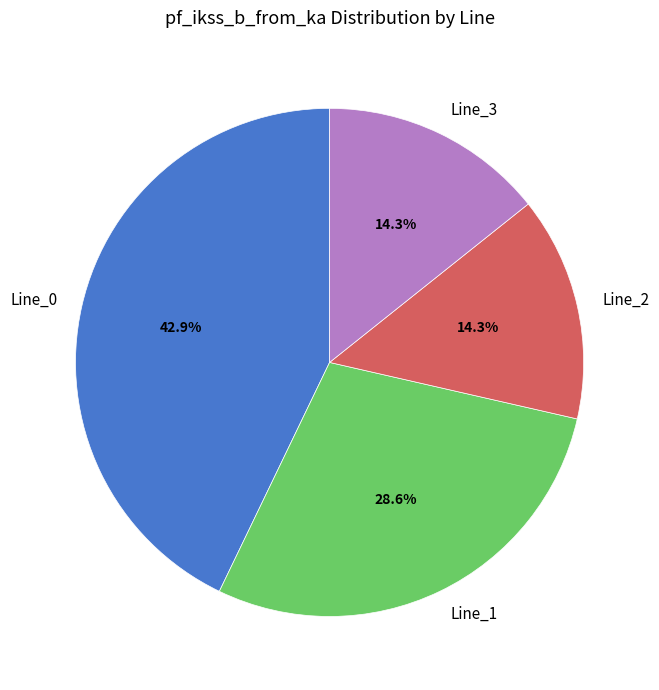

What is the largest slice in the pie chart?

Line_0